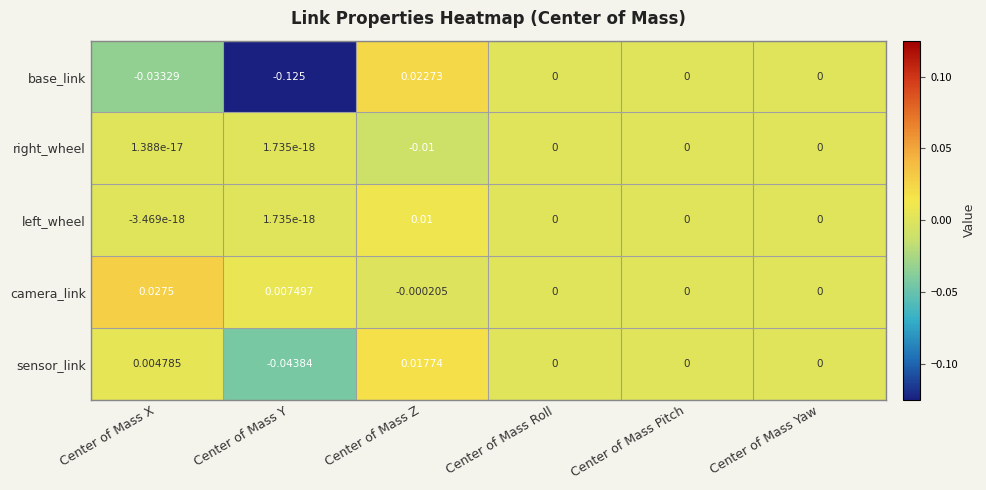

At which label does base_link reach its minimum?

Center of Mass Y